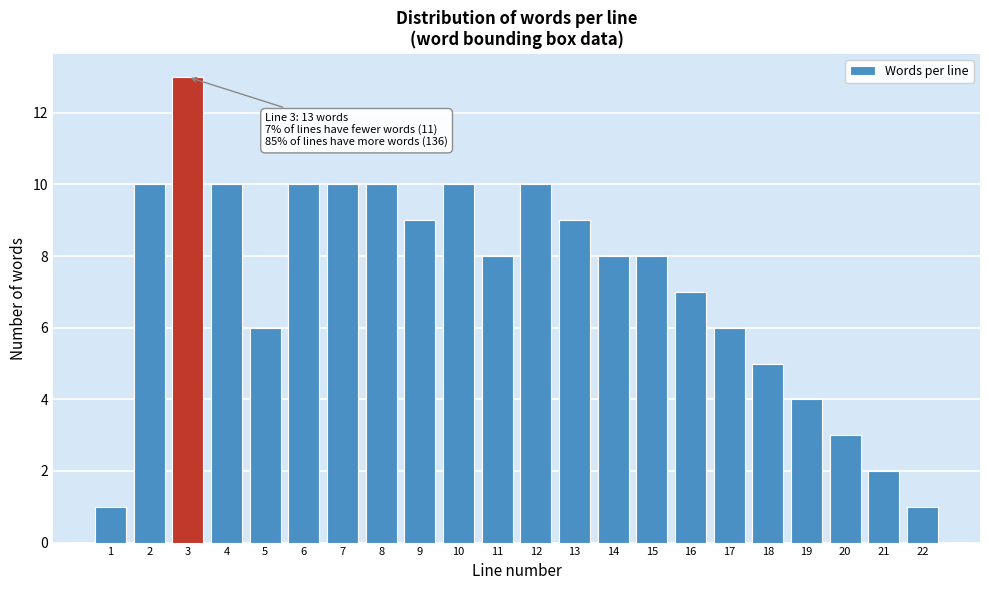

Reading left to right, list all the values displayed in this chart.

1	10	13	10	6	10	10	10	9	10	8	10	9	8	8	7	6	5	4	3	2	1